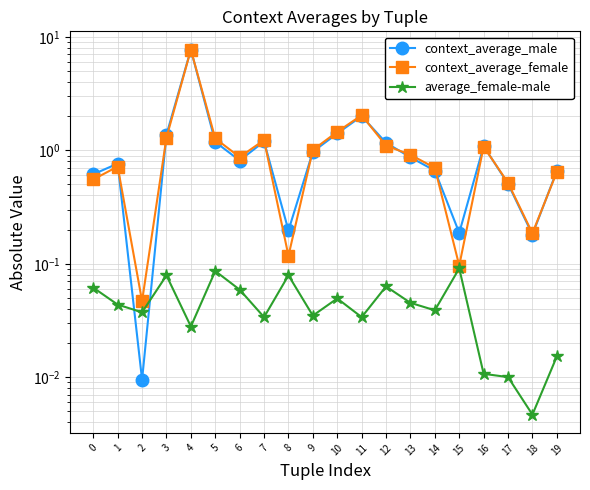

At which label does context_average_male reach its minimum?

2